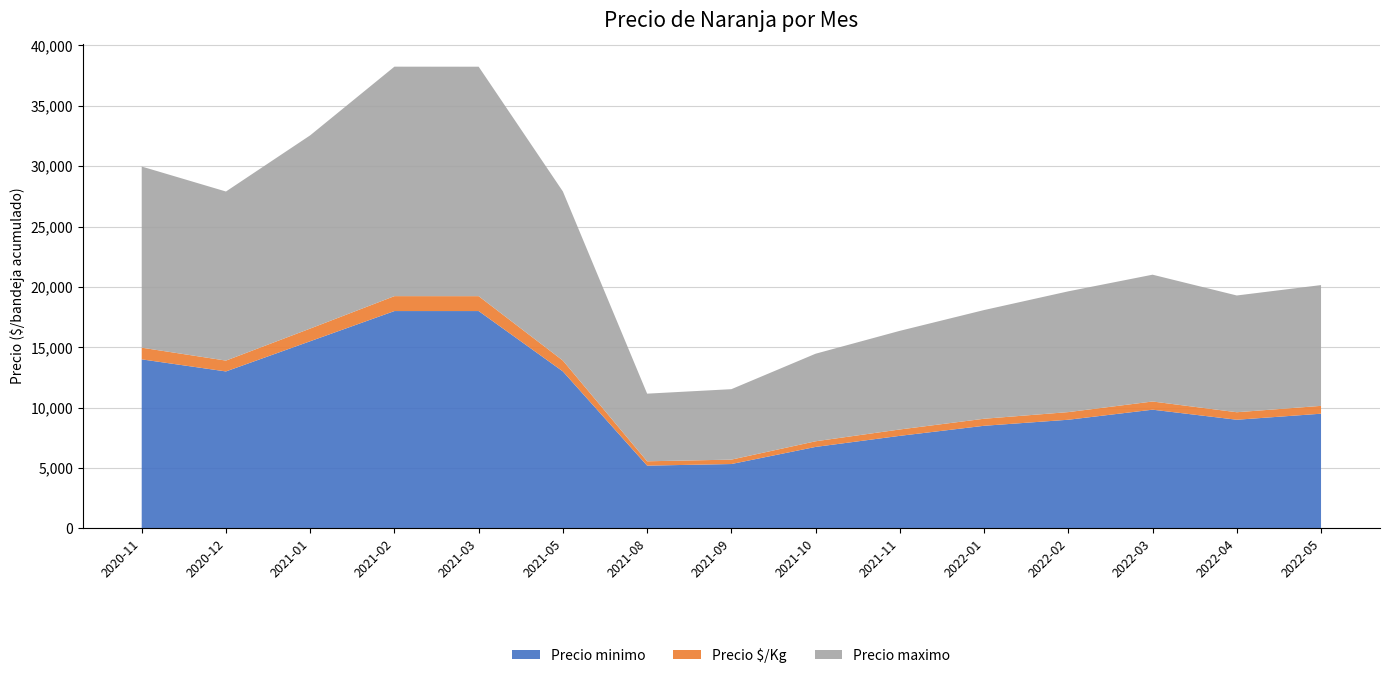

What is the maximum value for Precio minimo?

18000